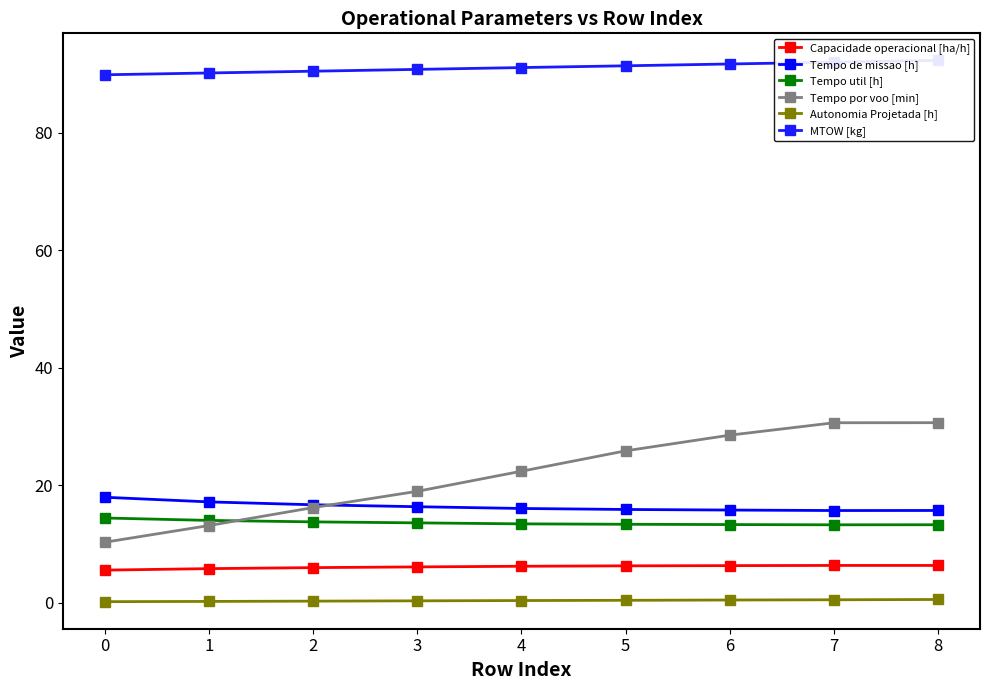

Rank the series by their maximum value, from lowest to highest.

Autonomia Projetada [h], Capacidade operacional [ha/h], Tempo util [h], Tempo de missao [h], Tempo por voo [min], MTOW [kg]